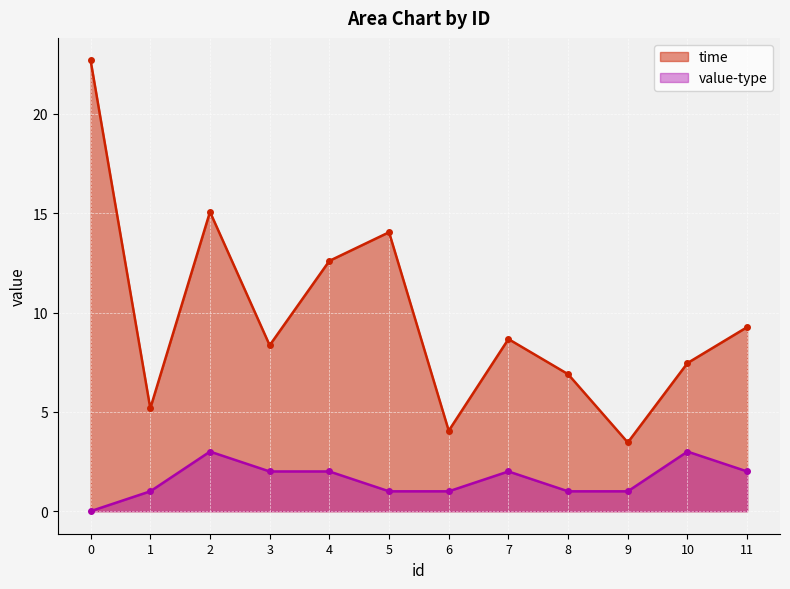

How many lines are shown in the chart?

2